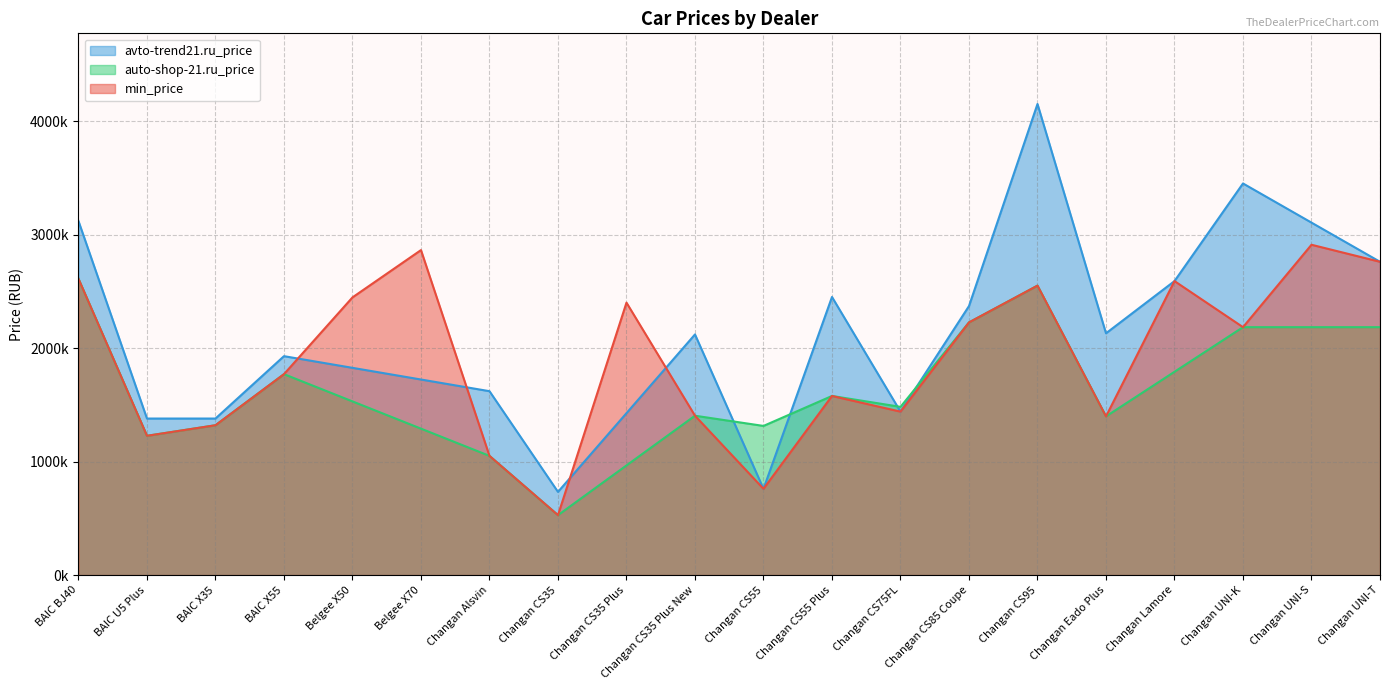

Is it true that avto-trend21.ru_price equals 5538202 at BAIC BJ40?

False